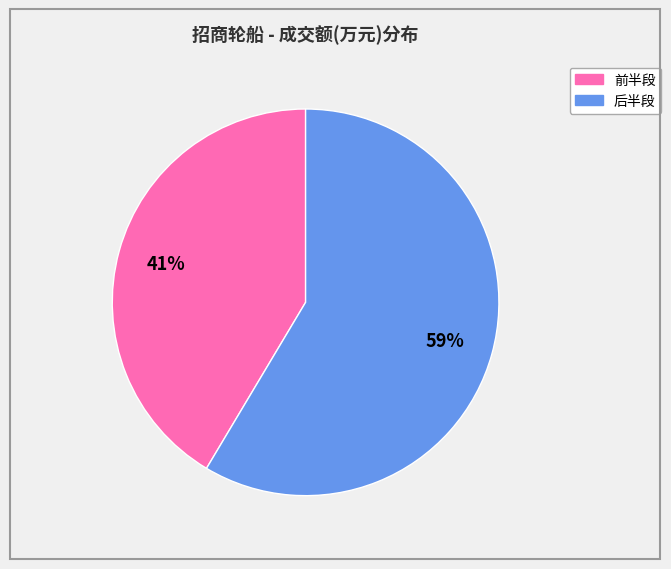

Does any single category account for the majority?

Yes